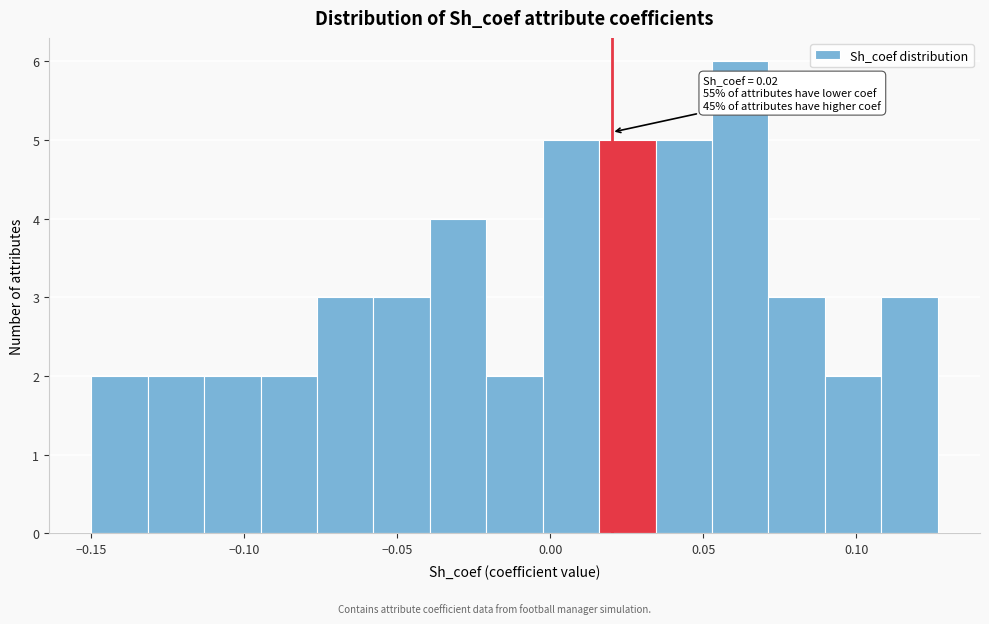

Read against the x-axis, roughly where is the centre of the tallest bar?

0.060